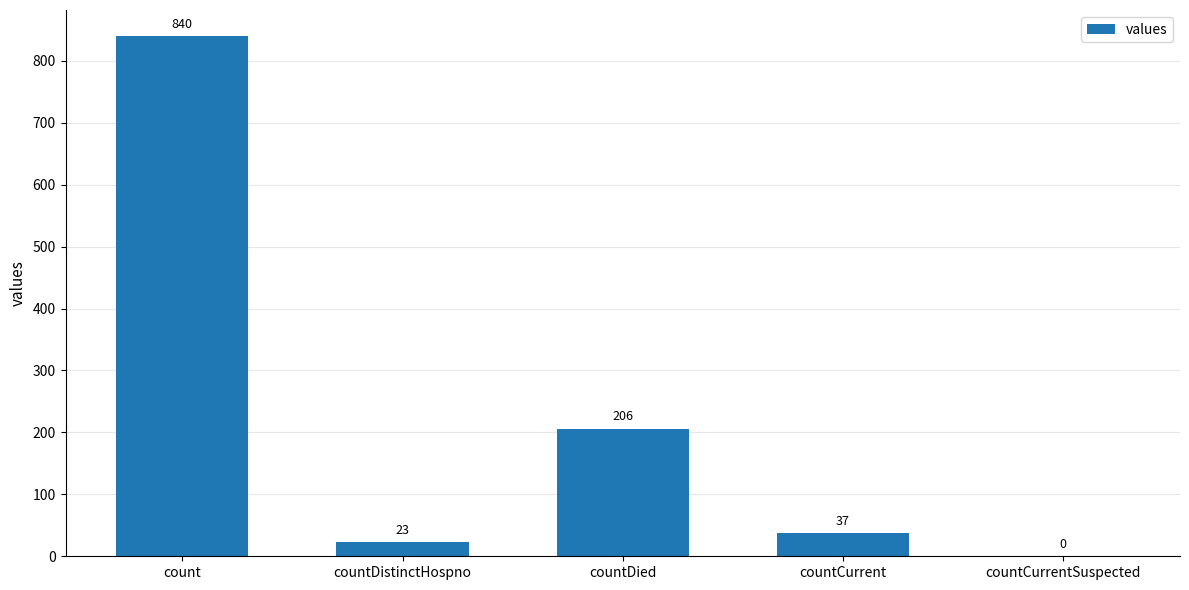

What is the average value?

221